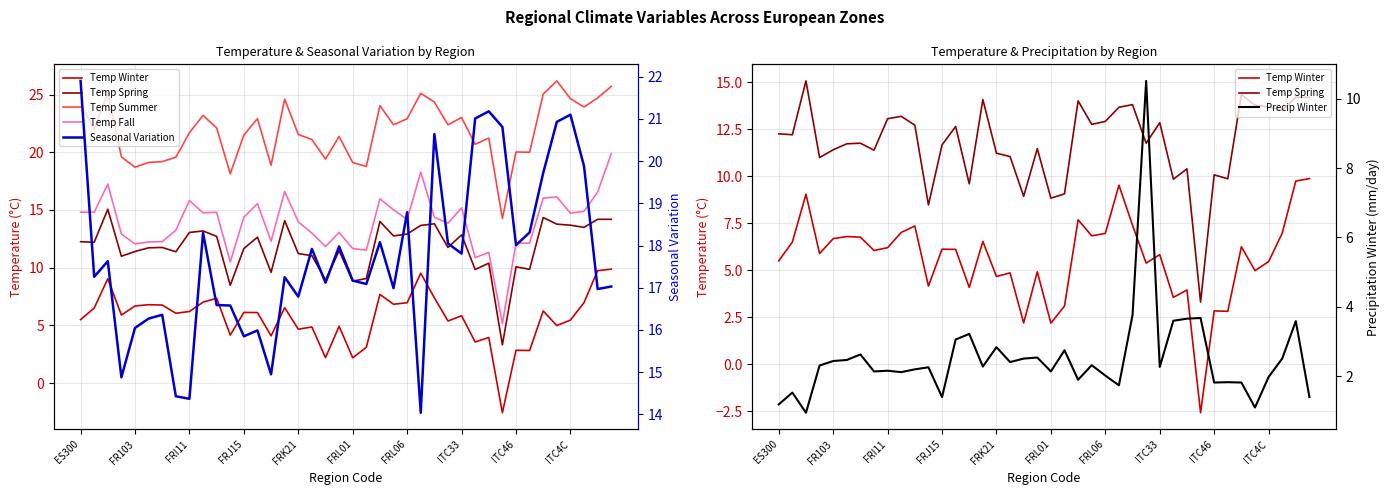

Does the chart have visible grid lines?

Yes